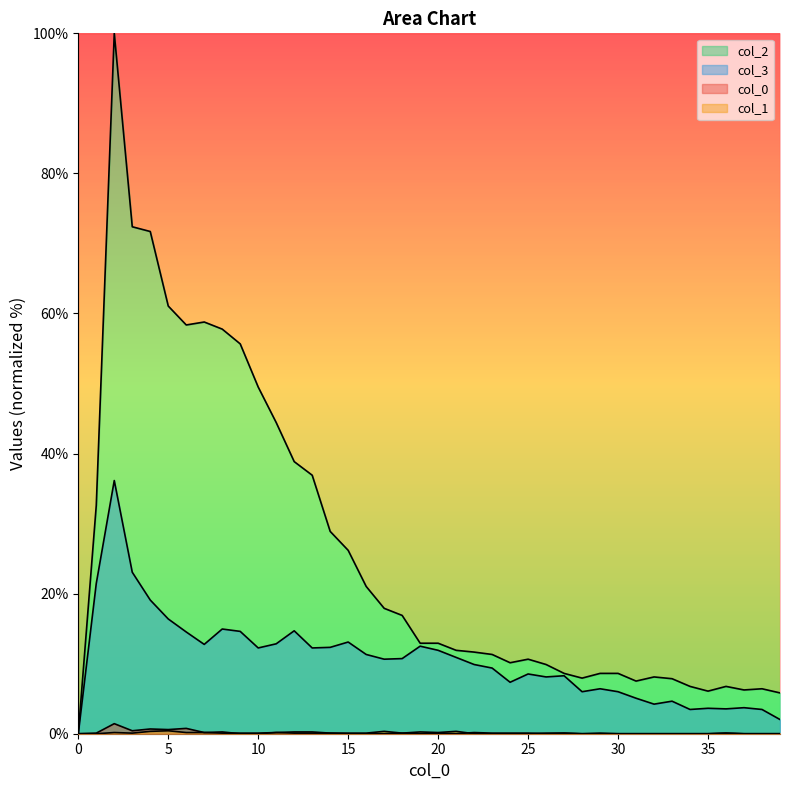

Is the value of 2 at 0 greater than the value of 1 at 9?

No